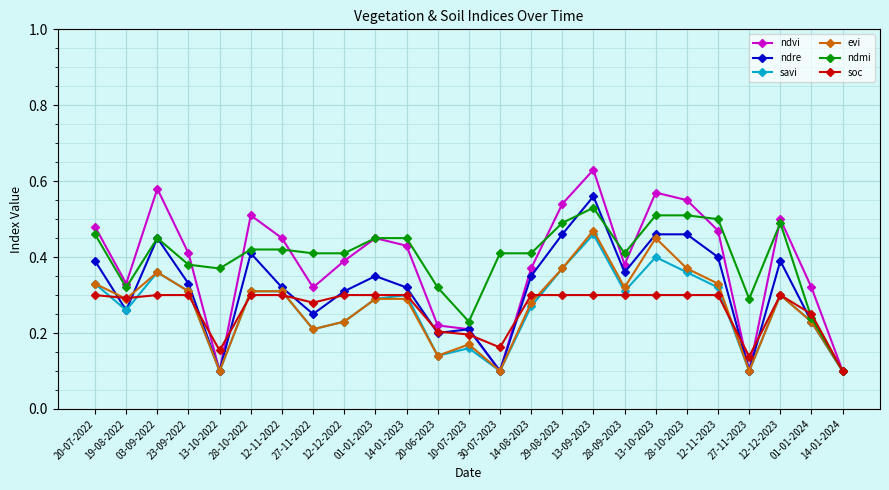

What position from the right is 28-10-2023?

6